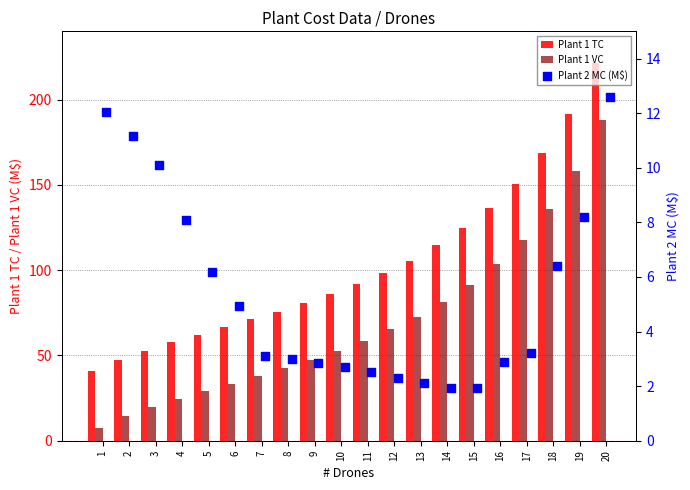

At how many categories does at least one series exceed 47?

19